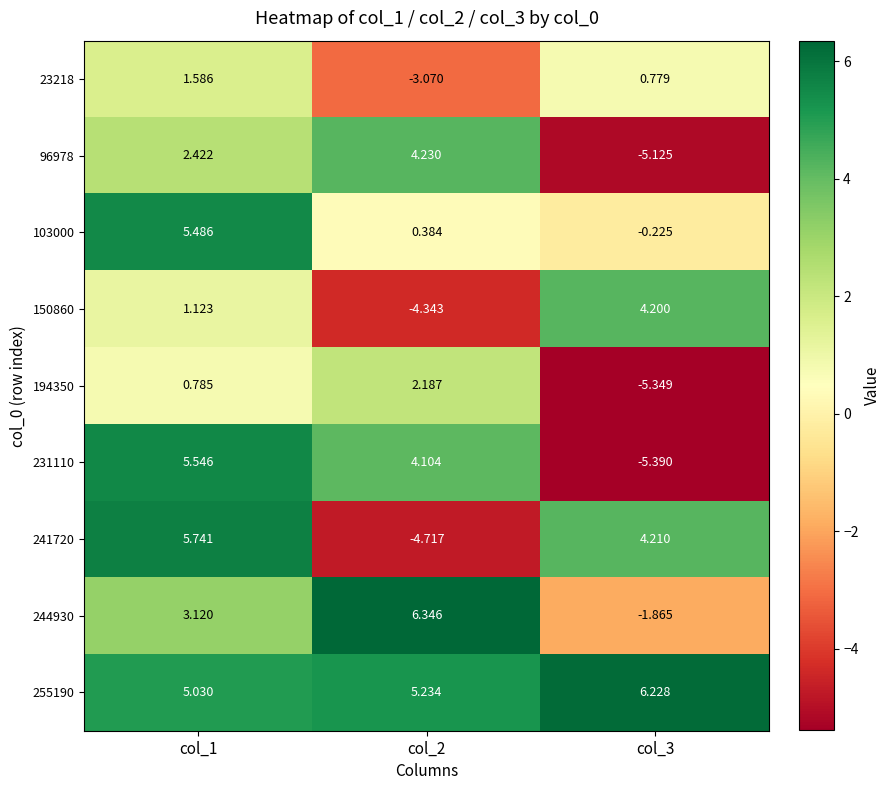

What is the total value across all series at col_1?

30.8